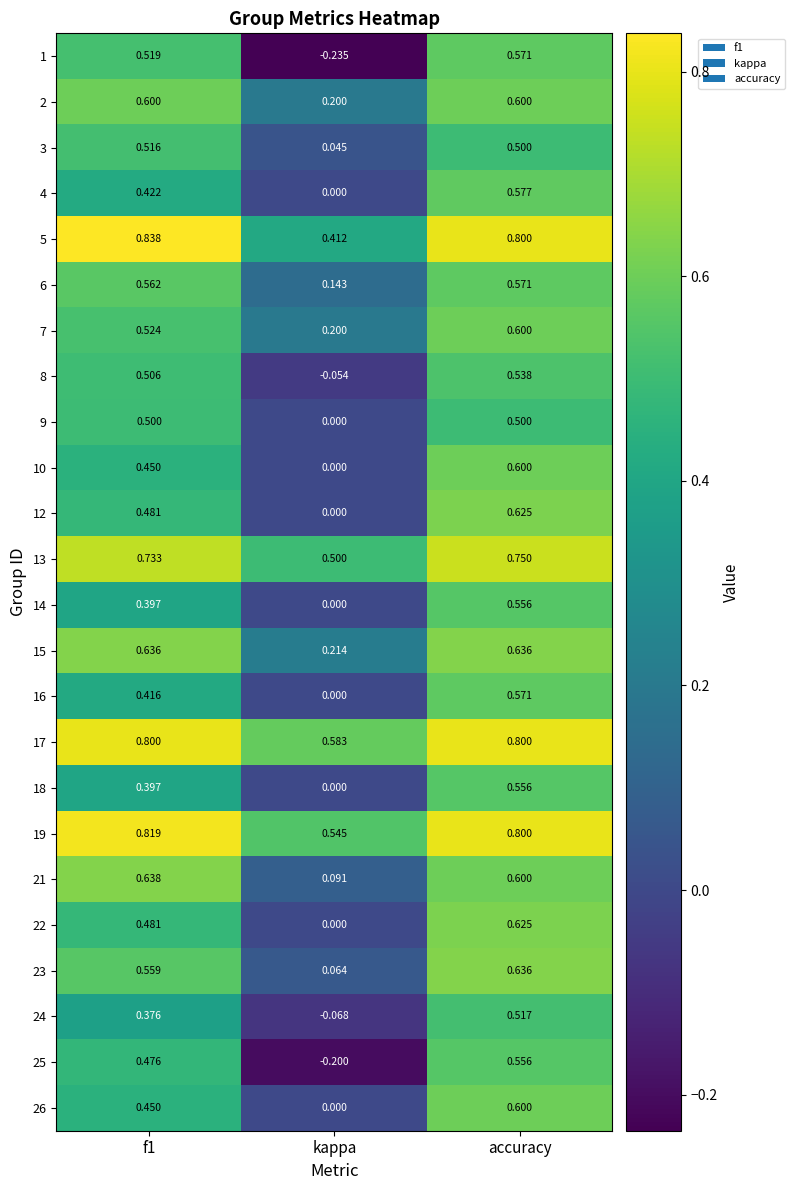

At which label does 22 reach its minimum?

kappa